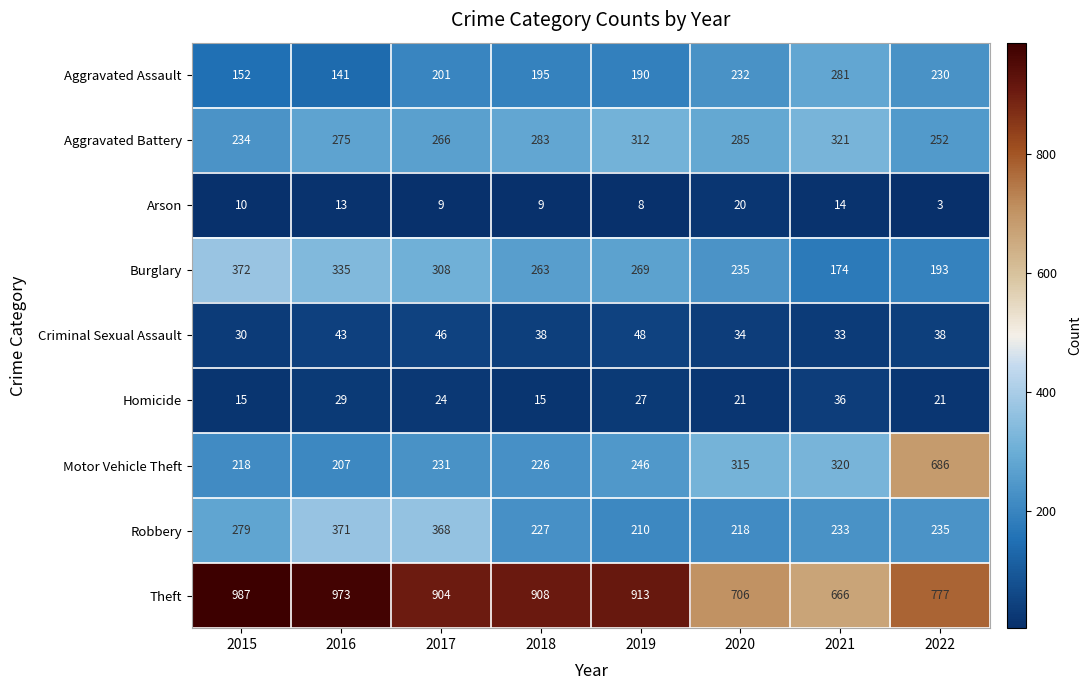

True or false: Theft has a value of 666 at 2021.

True